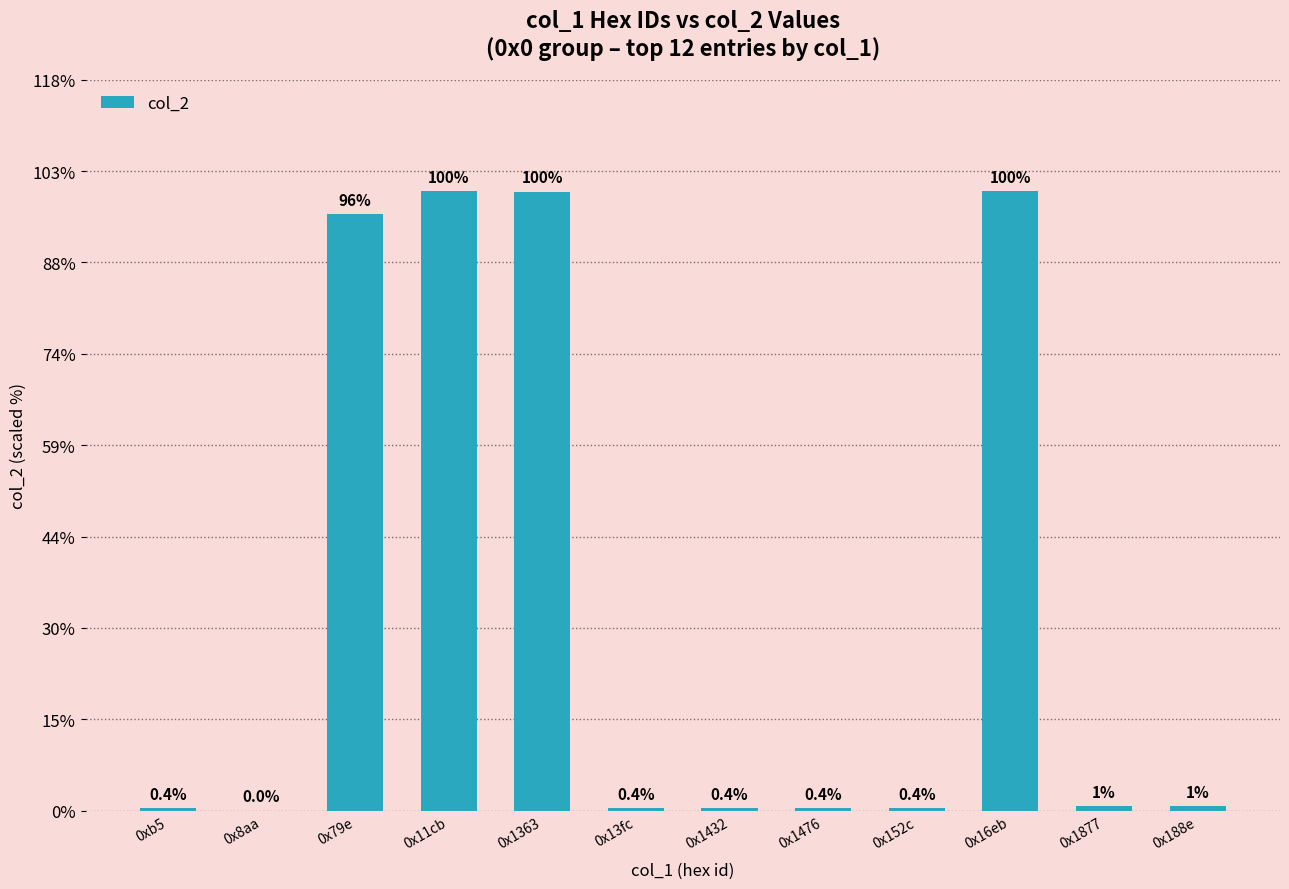

What is the label of the 8th bar from the left?

0x1476